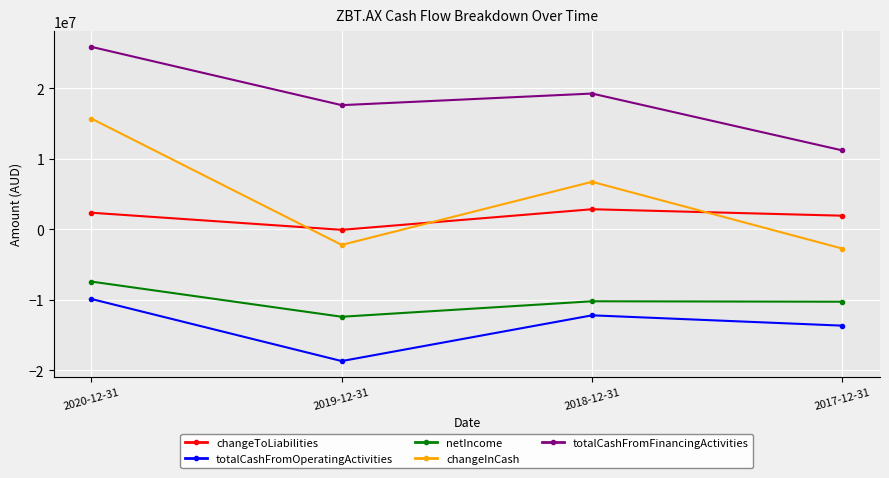

The netIncome series shows -10206000 at 2018-12-31. True or false?

True